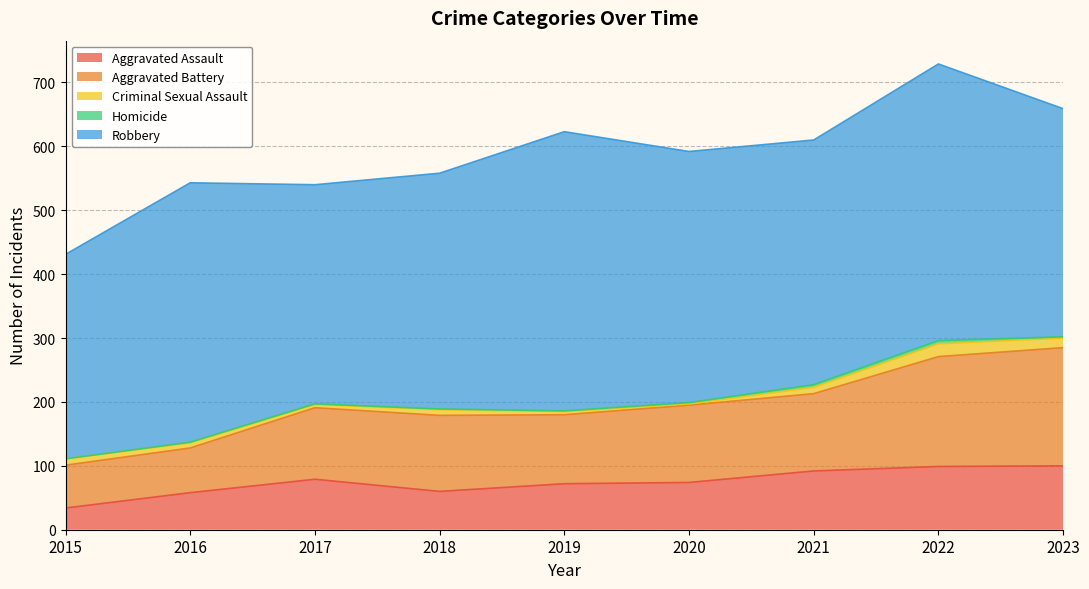

At 2021, list the series in order from smallest to largest.

Homicide, Criminal Sexual Assault, Aggravated Assault, Aggravated Battery, Robbery